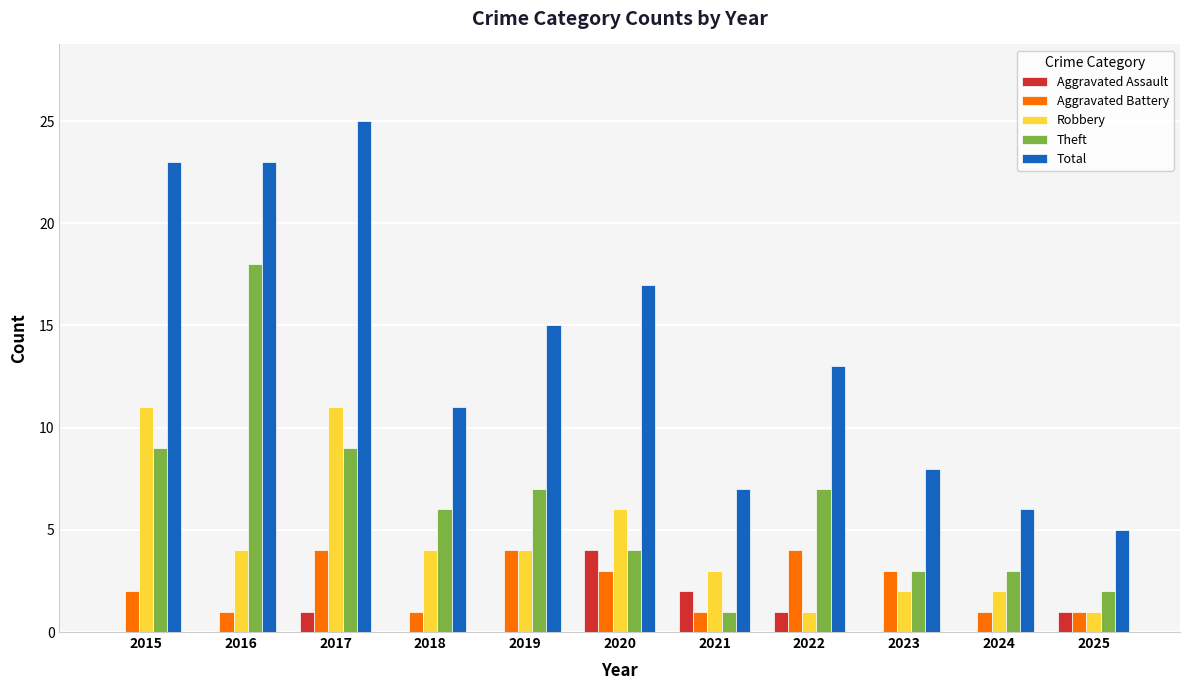

What is the total value across all series at 2023?

16